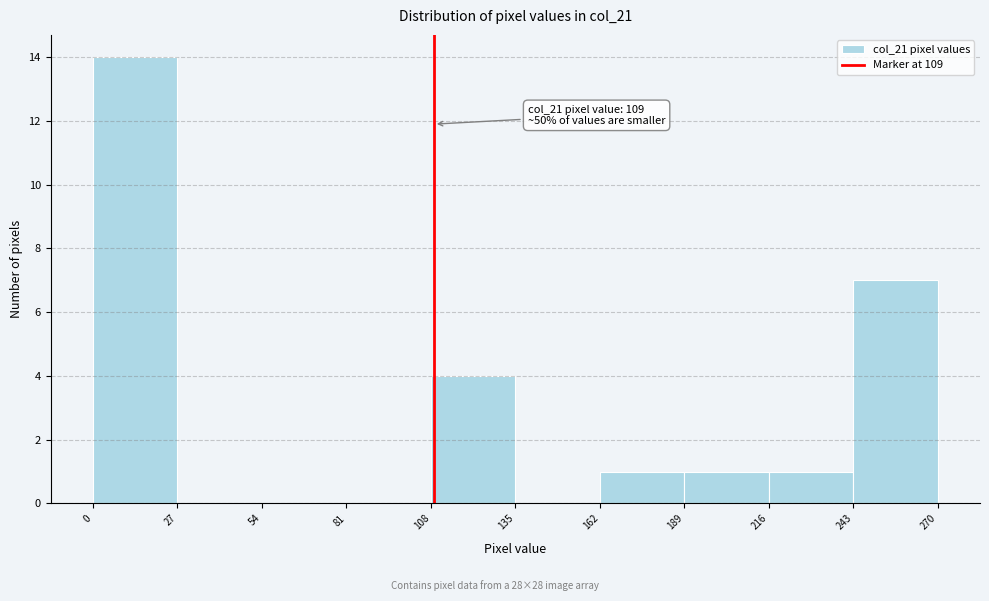

Which range on the x-axis has the tallest bar?

0 to 27